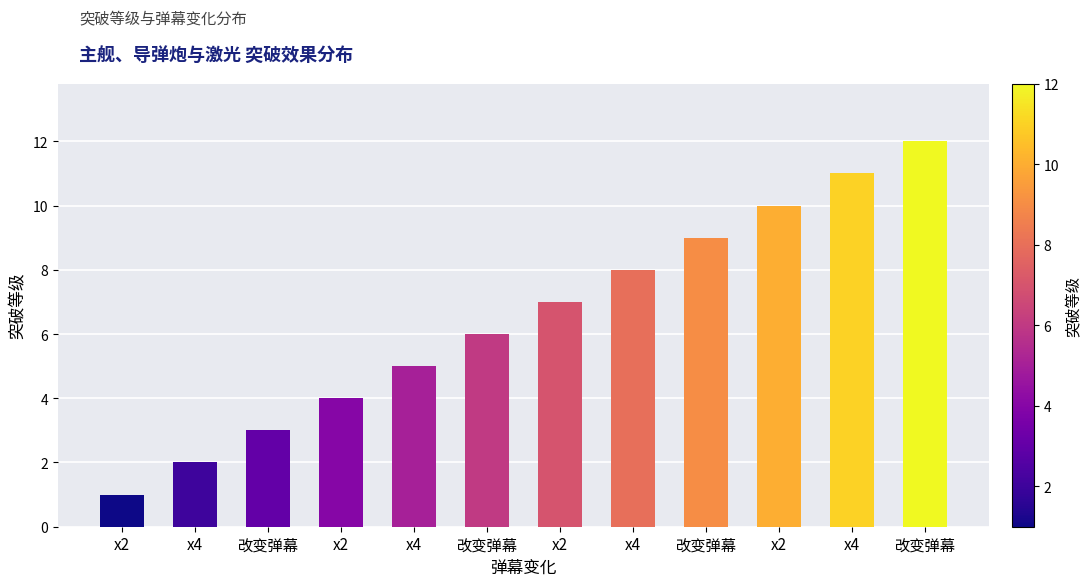

Reading right to left, what are all the values shown in this chart?

12	11	10	9	8	7	6	5	4	3	2	1